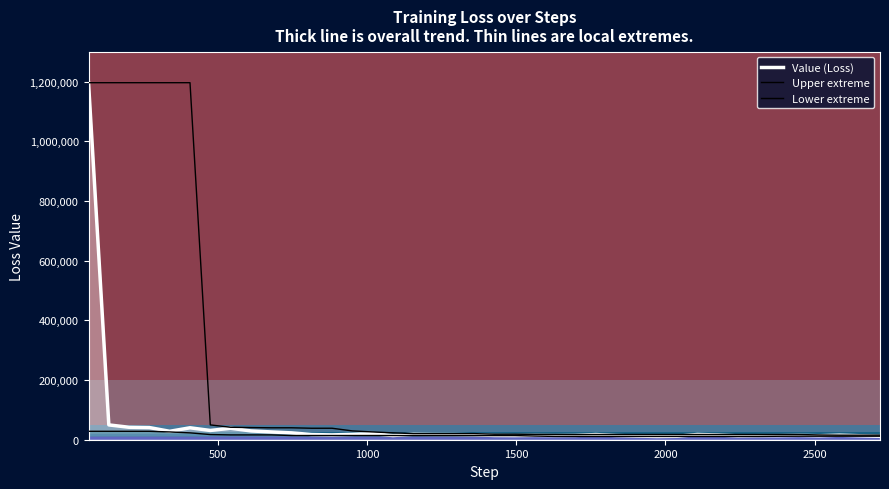

How many lines are shown in the chart?

3